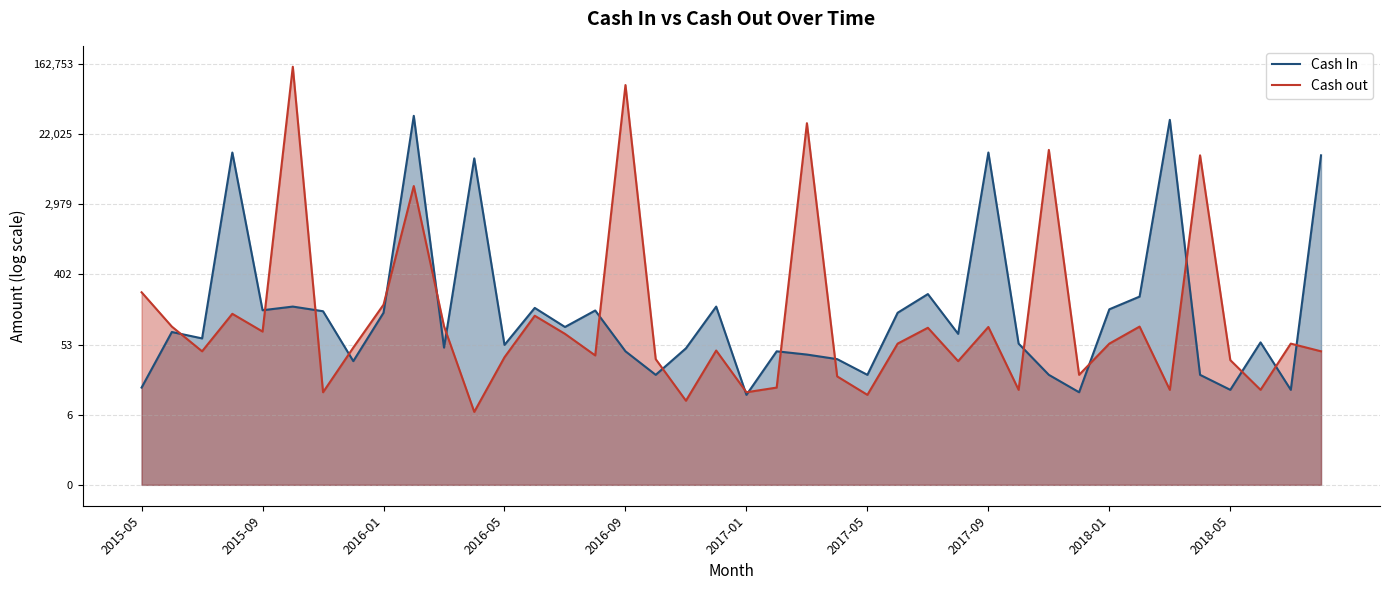

What is the spread (max minus min) of values at 2017-05?

2.3